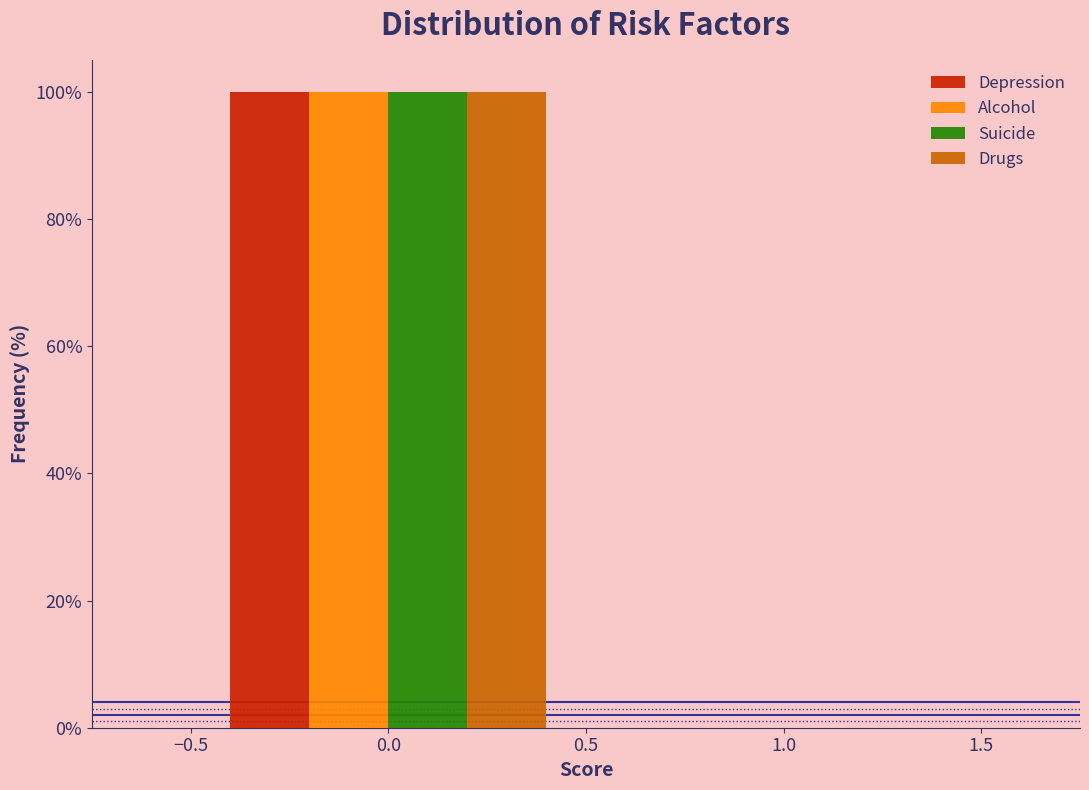

Reading left to right, list every range on the x-axis with the height of the bar of each series over it. The values are not printed on the chart, so give them approximately, as read against the axis.

-0.5 to 0.5: Depression=100	Alcohol=100	Suicide=100	Drugs=100
0.5 to 1.5: Depression=0	Alcohol=0	Suicide=0	Drugs=0